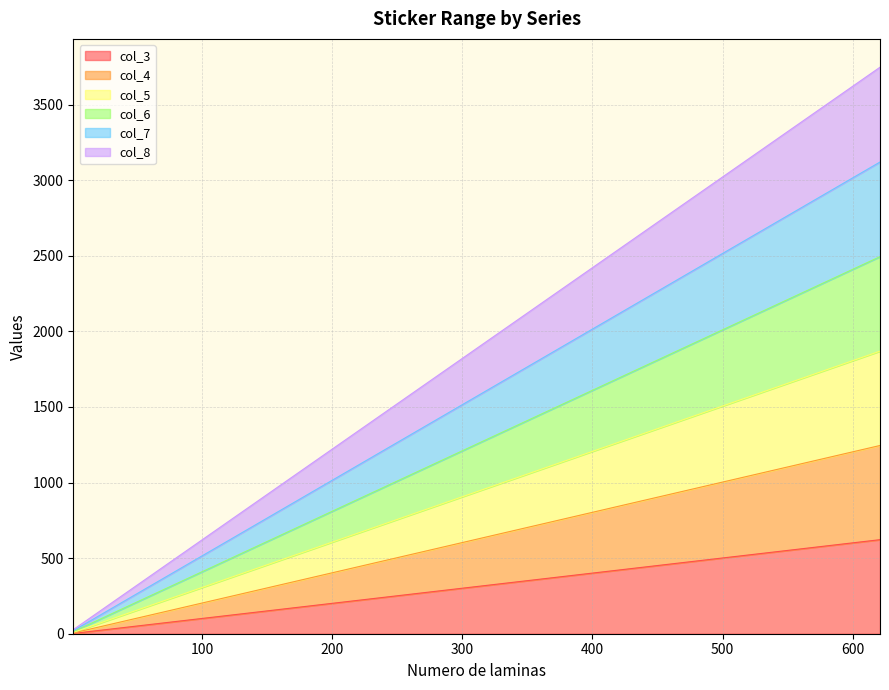

Reading left to right, list all the values displayed in this chart.

col_3: 1=2	21=22	41=42	61=62	81=82	101=102	121=122	141=142	161=162	181=182	201=202	221=222	241=242	261=262	281=282	301=302	321=322	341=342	361=362	381=382	401=402	421=422	441=442	461=462	481=482	501=502	521=522	541=542	561=562	581=582	601=602	621=622
col_4: 1=5	21=45	41=85	61=125	81=165	101=205	121=245	141=285	161=325	181=365	201=405	221=445	241=485	261=525	281=565	301=605	321=645	341=685	361=725	381=765	401=805	421=845	441=885	461=925	481=965	501=1005	521=1045	541=1085	561=1125	581=1165	601=1205	621=1245
col_5: 1=9	21=69	41=129	61=189	81=249	101=309	121=369	141=429	161=489	181=549	201=609	221=669	241=729	261=789	281=849	301=909	321=969	341=1029	361=1089	381=1149	401=1209	421=1269	441=1329	461=1389	481=1449	501=1509	521=1569	541=1629	561=1689	581=1749	601=1809	621=1869
col_6: 1=14	21=94	41=174	61=254	81=334	101=414	121=494	141=574	161=654	181=734	201=814	221=894	241=974	261=1054	281=1134	301=1214	321=1294	341=1374	361=1454	381=1534	401=1614	421=1694	441=1774	461=1854	481=1934	501=2014	521=2094	541=2174	561=2254	581=2334	601=2414	621=2494
col_7: 1=20	21=120	41=220	61=320	81=420	101=520	121=620	141=720	161=820	181=920	201=1020	221=1120	241=1220	261=1320	281=1420	301=1520	321=1620	341=1720	361=1820	381=1920	401=2020	421=2120	441=2220	461=2320	481=2420	501=2520	521=2620	541=2720	561=2820	581=2920	601=3020	621=3120
col_8: 1=27	21=147	41=267	61=387	81=507	101=627	121=747	141=867	161=987	181=1107	201=1227	221=1347	241=1467	261=1587	281=1707	301=1827	321=1947	341=2067	361=2187	381=2307	401=2427	421=2547	441=2667	461=2787	481=2907	501=3027	521=3147	541=3267	561=3387	581=3507	601=3627	621=3747